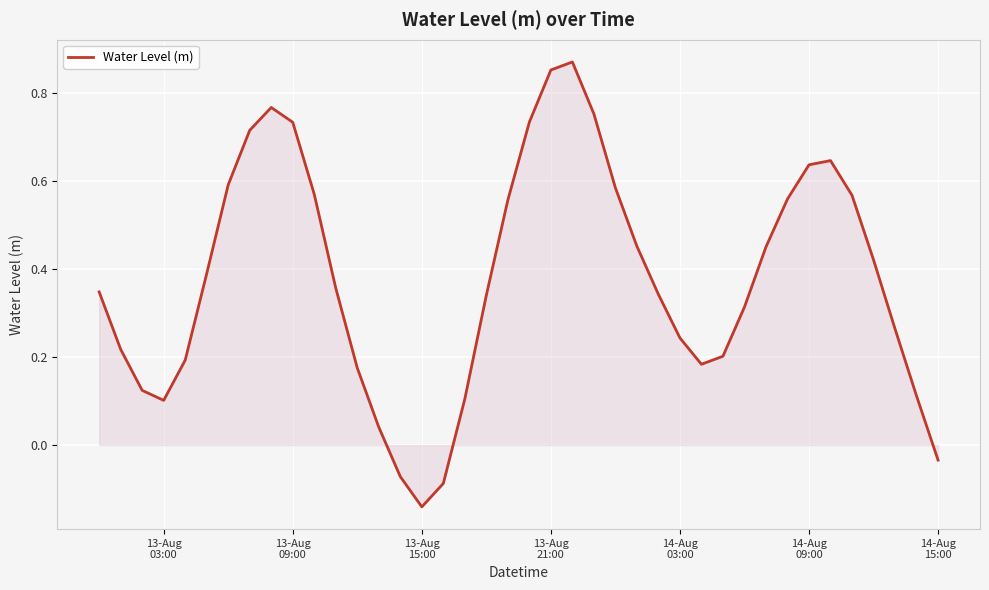

How many positive values are there?

36